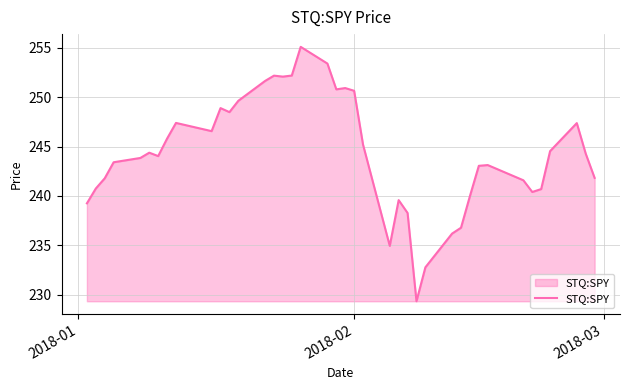

What is the minimum value shown in the chart?

229.3